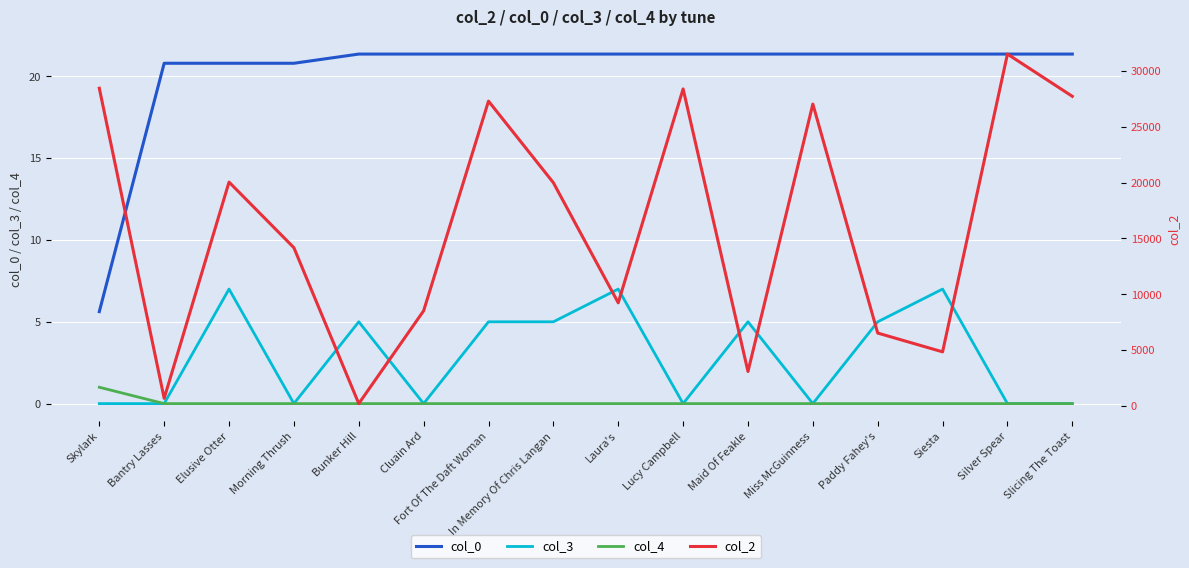

Reading right to left, transcribe all the data shown in this chart.

col_0: Slicing The Toast=21.4	Silver Spear=21.4	Siesta=21.4	Paddy Fahey's=21.4	Miss McGuinness=21.4	Maid Of Feakle=21.4	Lucy Campbell=21.4	Laura's=21.4	In Memory Of Chris Langan=21.4	Fort Of The Daft Woman=21.4	Cluain Ard=21.4	Bunker Hill=21.4	Morning Thrush=20.8	Elusive Otter=20.8	Bantry Lasses=20.8	Skylark=5.6
col_3: Slicing The Toast=0.0	Silver Spear=0.0	Siesta=7.0	Paddy Fahey's=5.0	Miss McGuinness=0.0	Maid Of Feakle=5.0	Lucy Campbell=0.0	Laura's=7.0	In Memory Of Chris Langan=5.0	Fort Of The Daft Woman=5.0	Cluain Ard=0.0	Bunker Hill=5.0	Morning Thrush=0.0	Elusive Otter=7.0	Bantry Lasses=0.0	Skylark=0.0
col_4: Slicing The Toast=0.0	Silver Spear=0.0	Siesta=0.0	Paddy Fahey's=0.0	Miss McGuinness=0.0	Maid Of Feakle=0.0	Lucy Campbell=0.0	Laura's=0.0	In Memory Of Chris Langan=0.0	Fort Of The Daft Woman=0.0	Cluain Ard=0.0	Bunker Hill=0.0	Morning Thrush=0.0	Elusive Otter=0.0	Bantry Lasses=0.0	Skylark=1.0
col_2: Slicing The Toast=27716.0	Silver Spear=31499.0	Siesta=4841.0	Paddy Fahey's=6523.0	Miss McGuinness=27023.0	Maid Of Feakle=3083.0	Lucy Campbell=28377.0	Laura's=9233.0	In Memory Of Chris Langan=19983.0	Fort Of The Daft Woman=27288.0	Cluain Ard=8519.0	Bunker Hill=207.0	Morning Thrush=14163.0	Elusive Otter=20039.0	Bantry Lasses=680.0	Skylark=28442.0